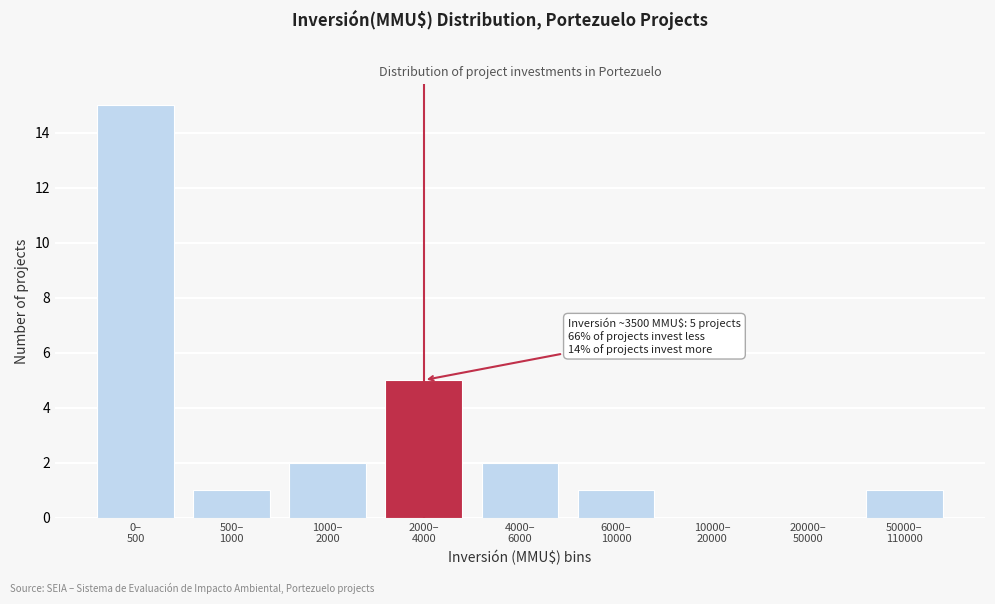

What is the sum of all values?

27